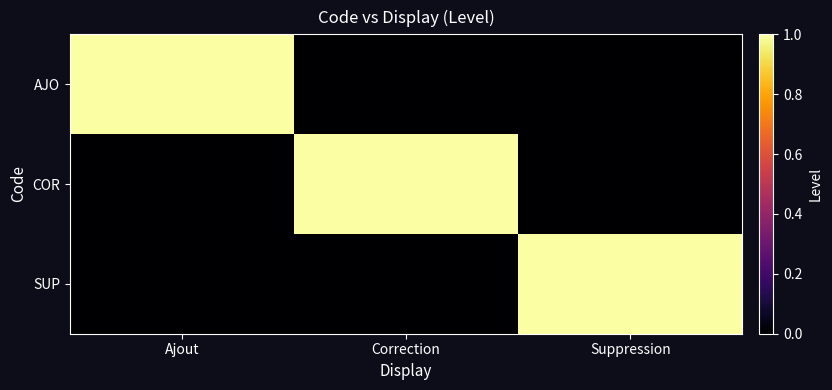

Between Correction and Suppression, which is larger?

Correction